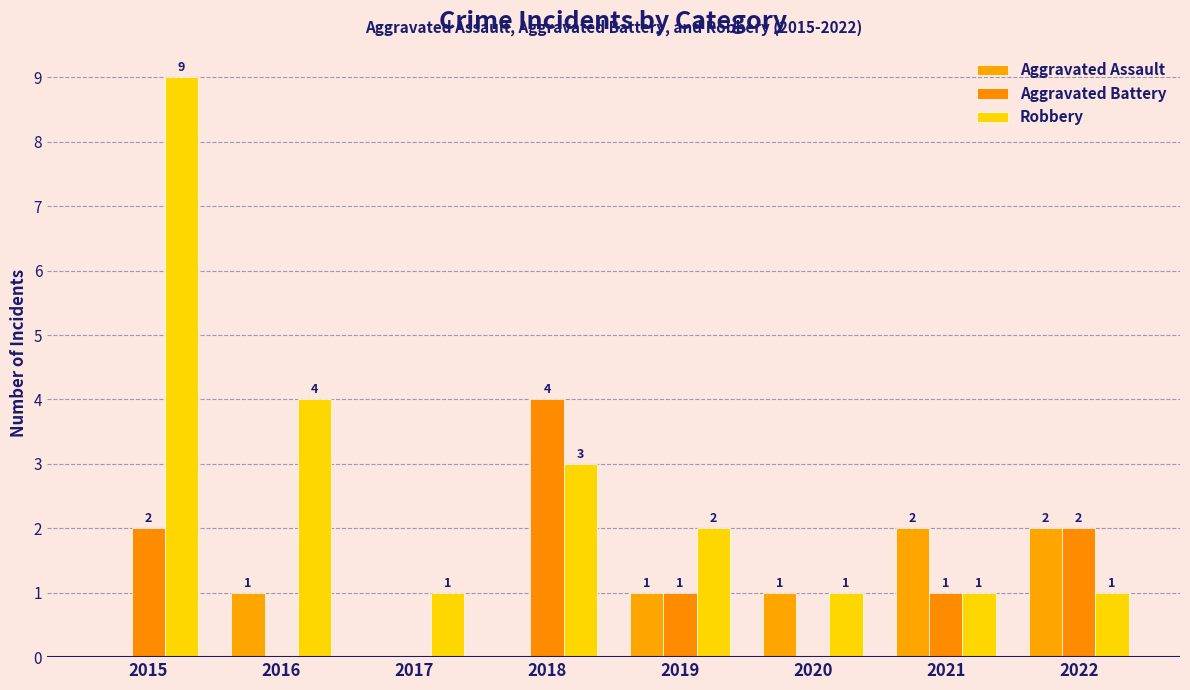

How many positive values does the Aggravated Assault series have?

5